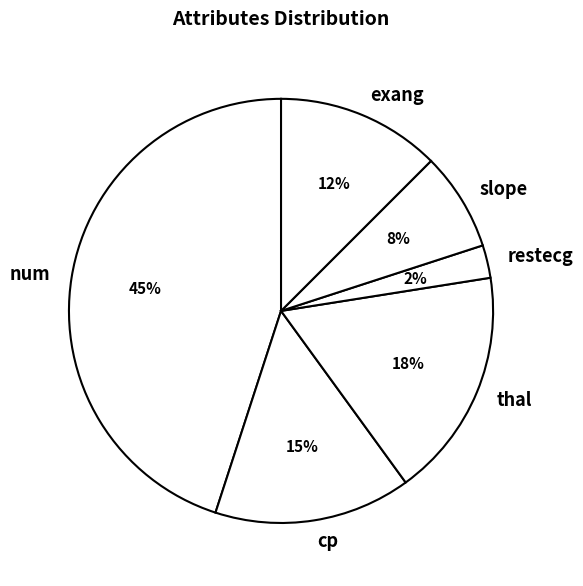

How many segments does this pie chart have?

6